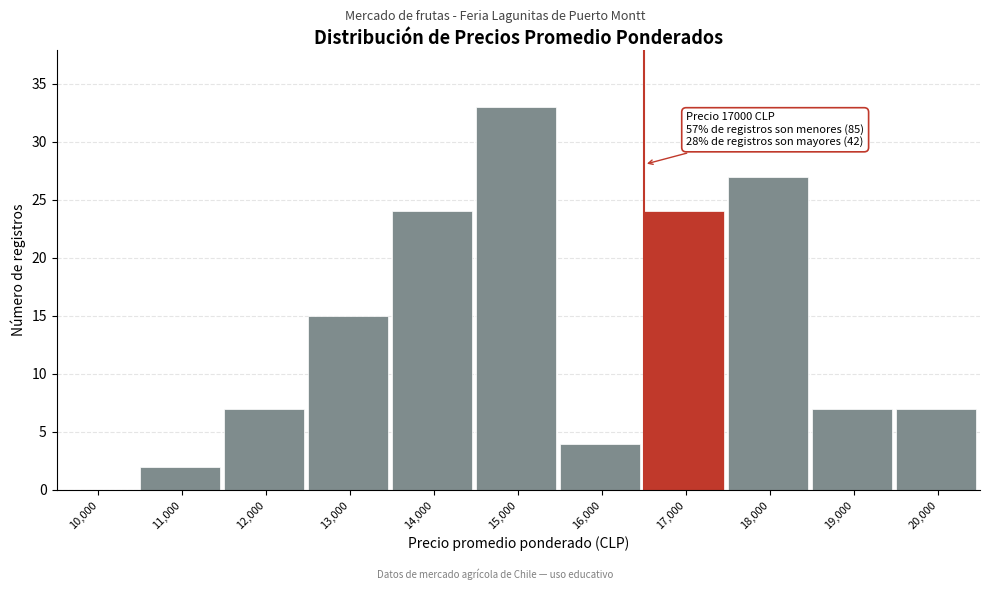

Reading right to left, what are all the values shown in this chart?

20,000=7	19,000=7	18,000=27	17,000=24	16,000=4	15,000=33	14,000=24	13,000=15	12,000=7	11,000=2	10,000=0